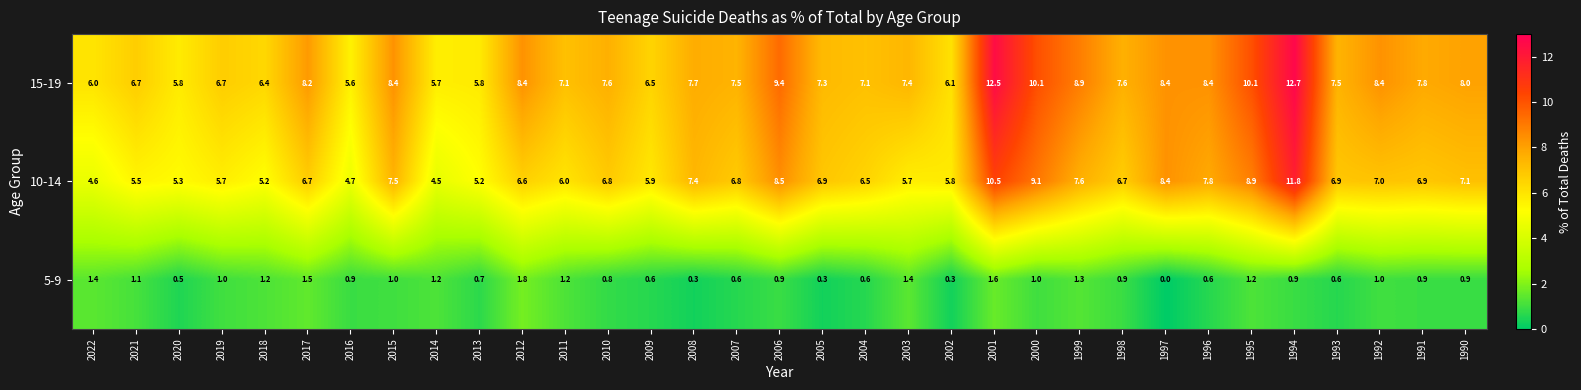

What is the sum of the 10-14 values at 2011 and 2019?

11.7